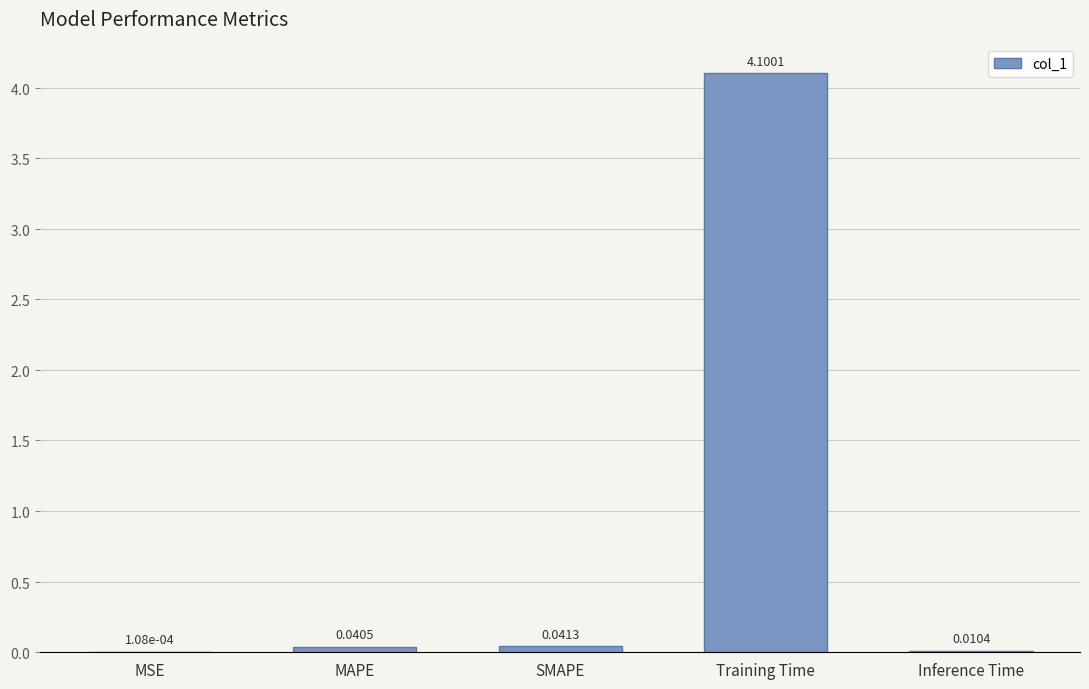

Count the number of data series in this chart.

1